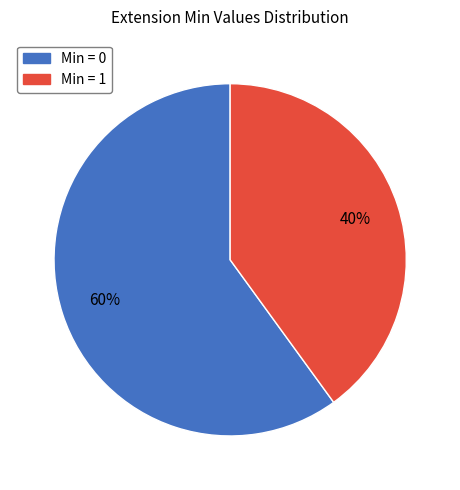

How many slices are in this pie chart?

2